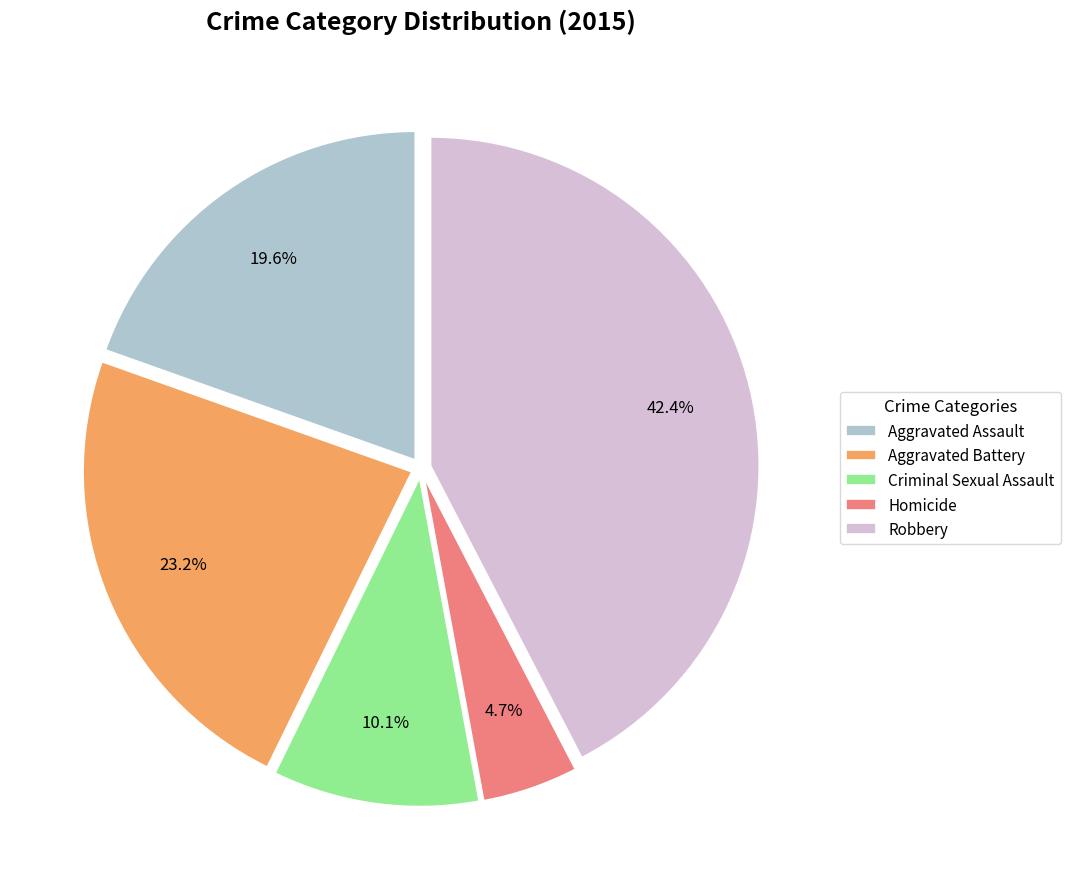

What percentage is the Homicide slice, to the nearest percent?

5%